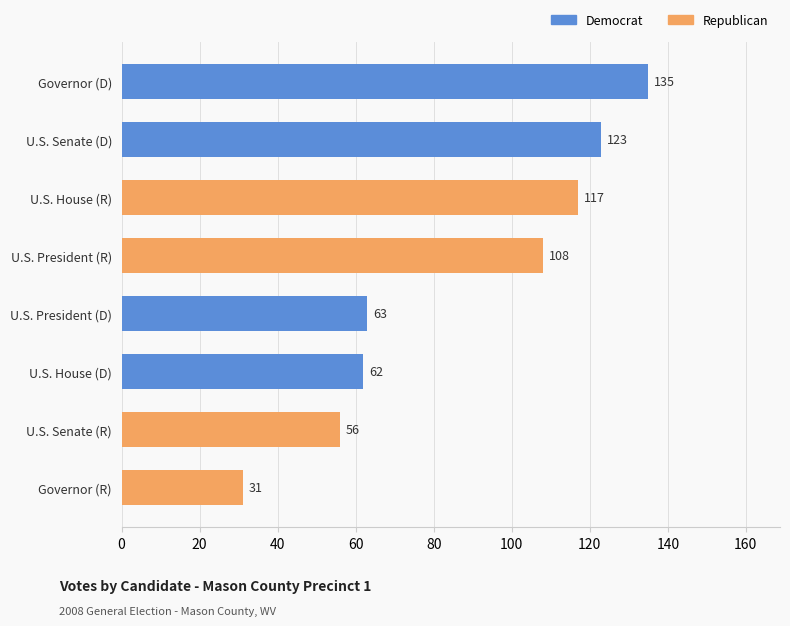

What is the value of the 6th bar from the top?

62